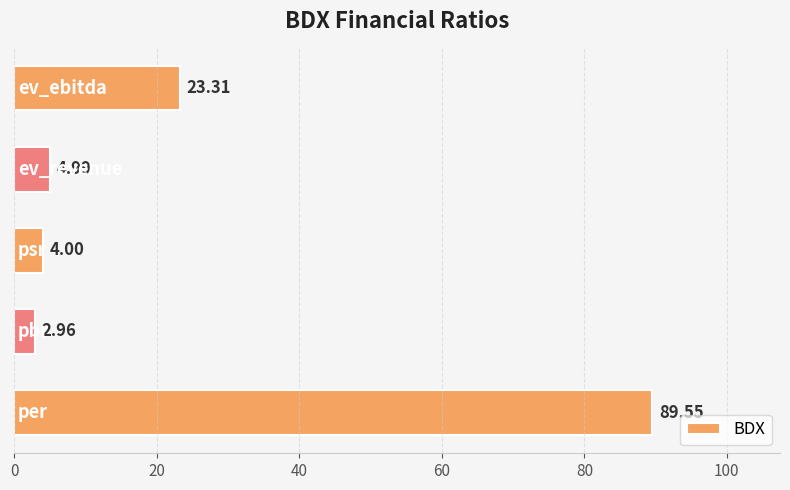

What is the average value?

25.0